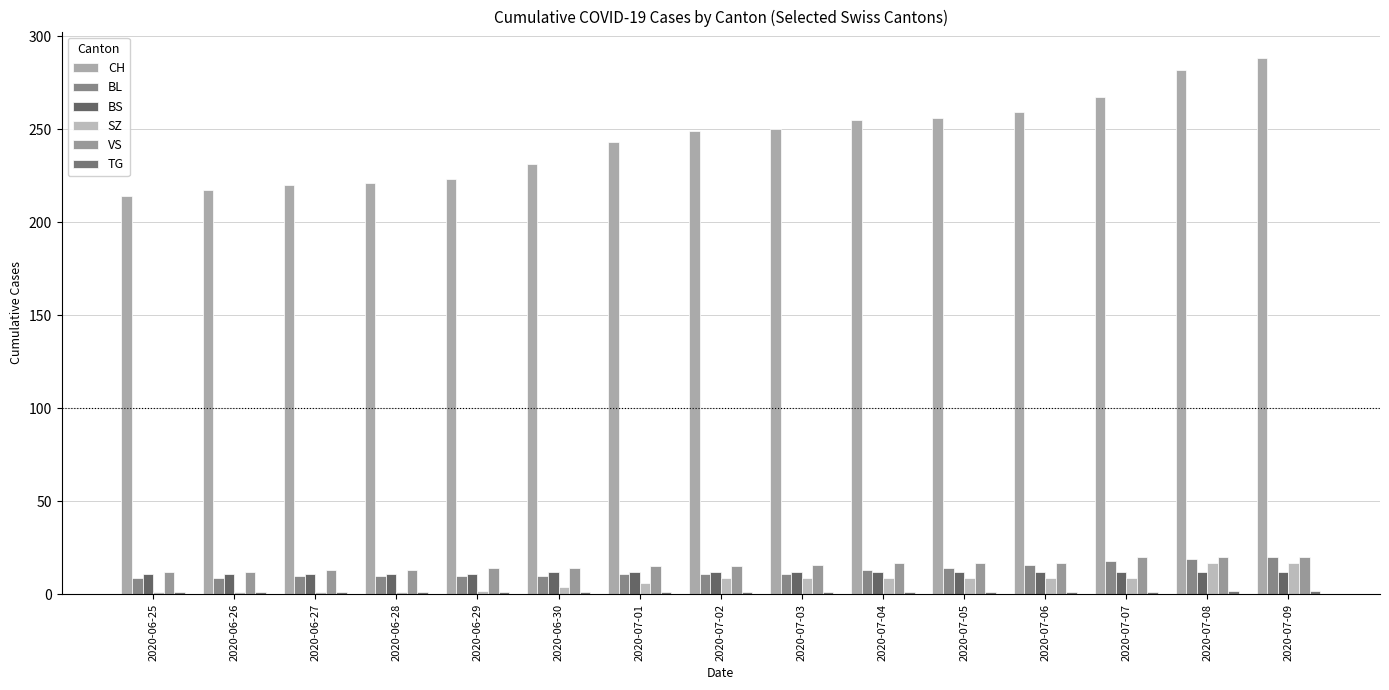

What is the difference between the maximum and minimum values in the TG series?

1